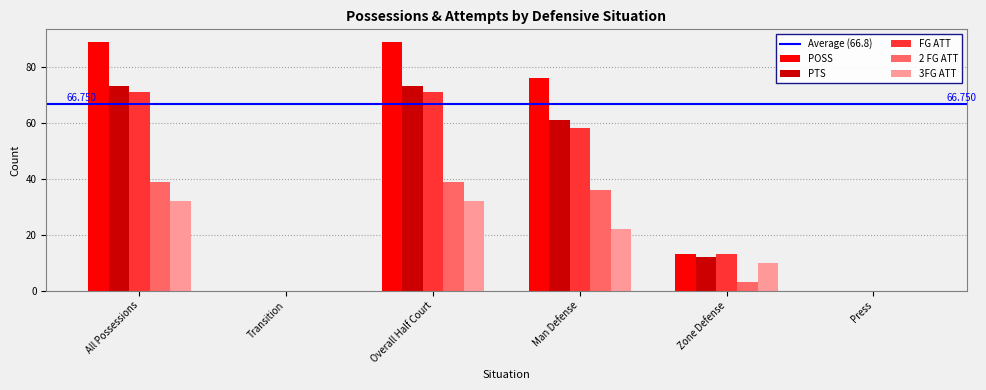

Which series has the largest total across all categories?

POSS